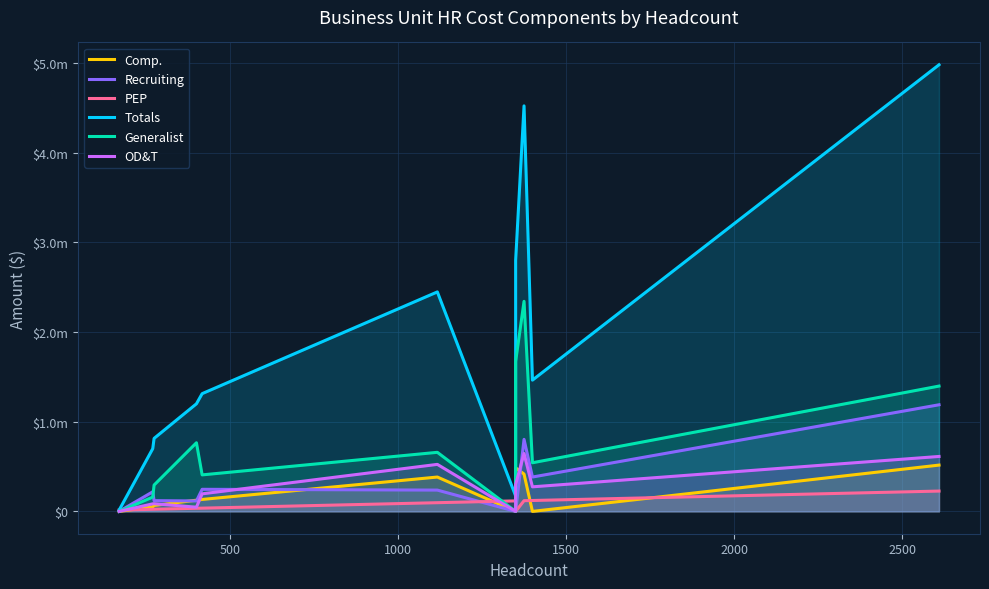

How many times do PEP and Comp. cross each other?

5